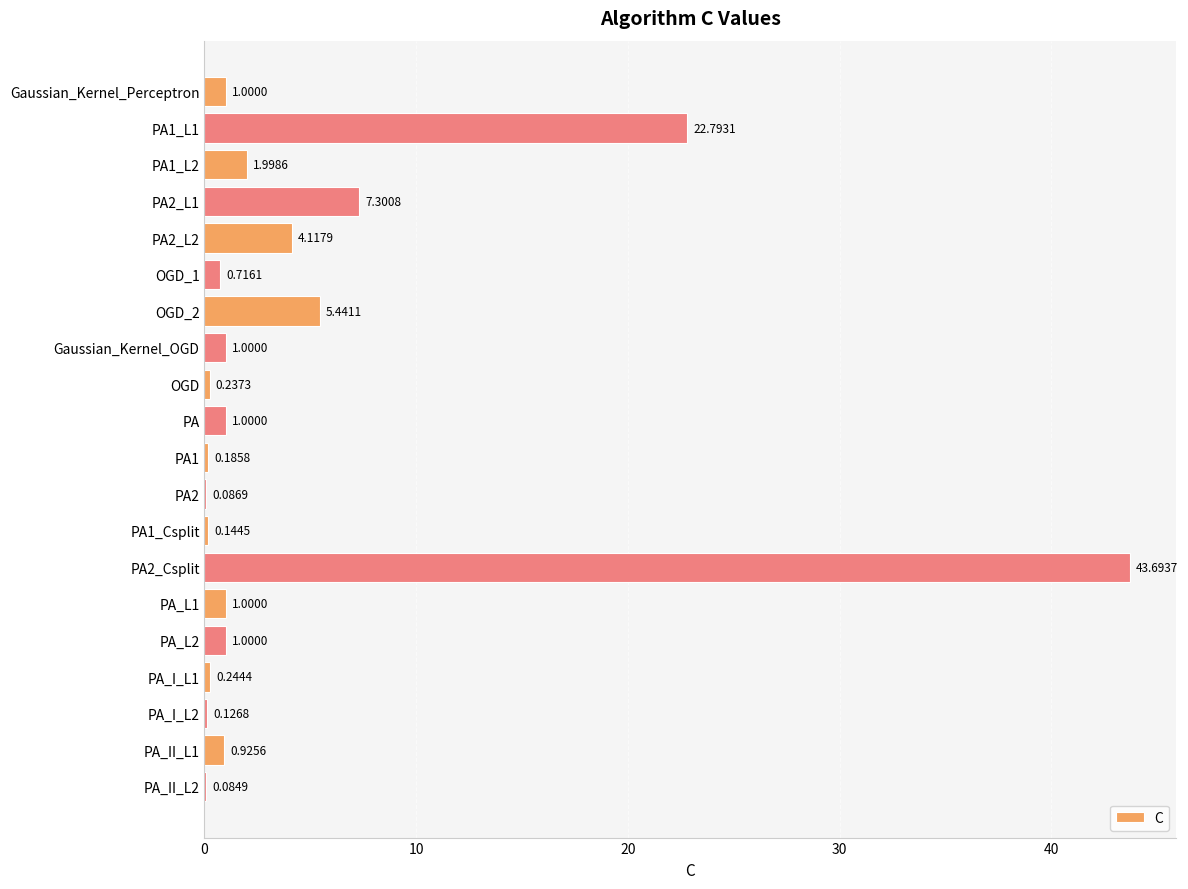

What is the sum of all values?

93.1